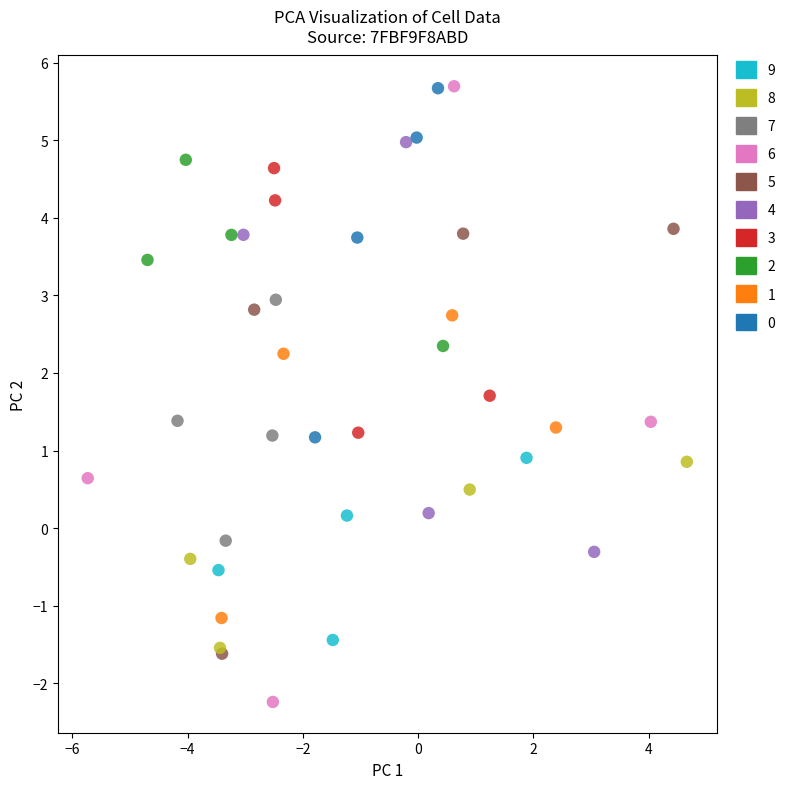

Which series reaches the minimum Y coordinate?

6